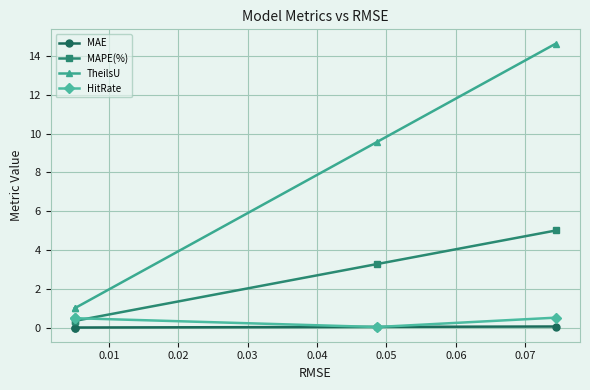

True or false: TheilsU and MAPE(%) intersect in this chart.

False